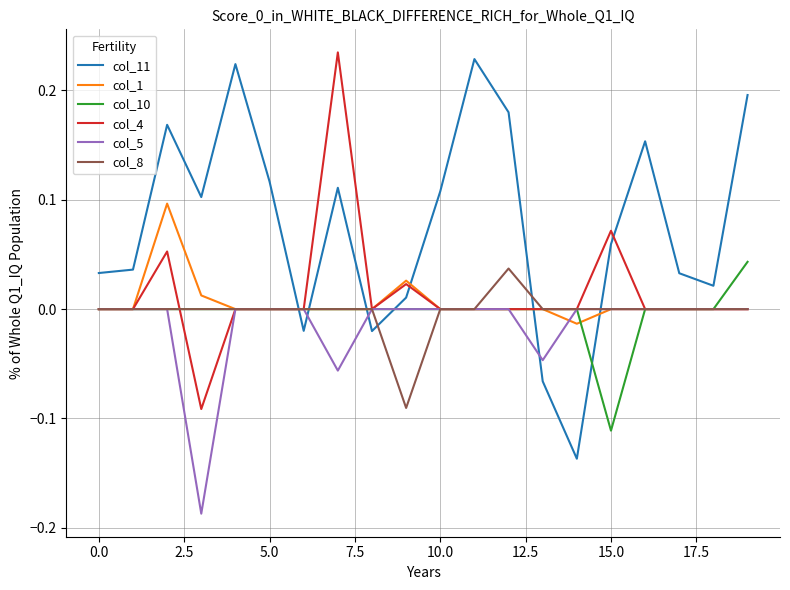

True or false: col_11 and col_8 intersect in this chart.

True